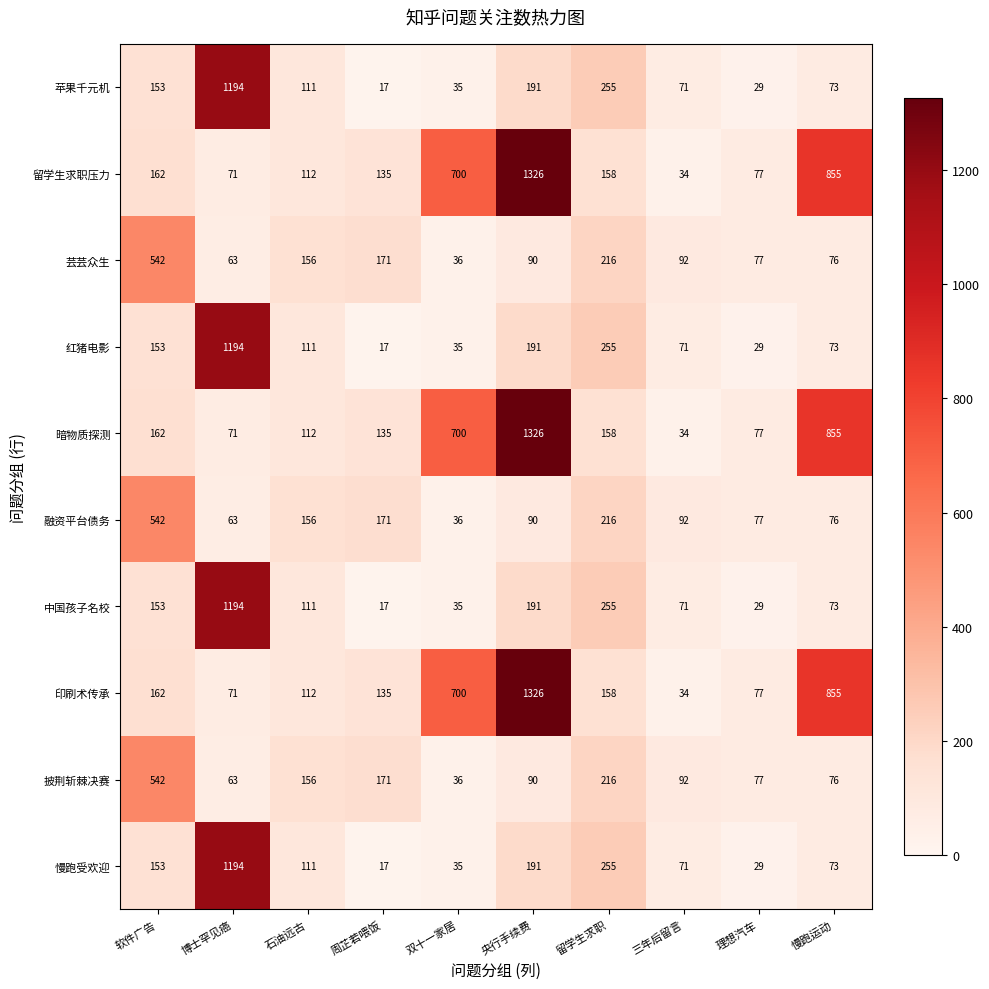

What is the sum of the 印刷术传承 values at 央行手续费 and 博士罕见癌?

1397